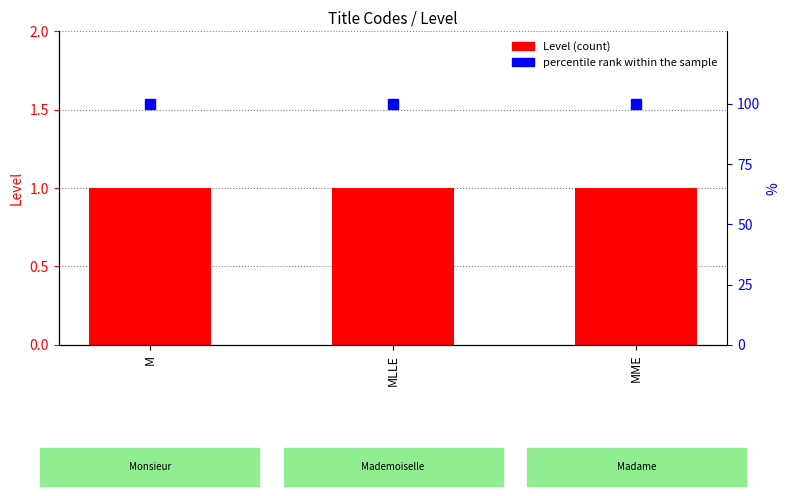

Is it true that Level equals 1 at M?

True